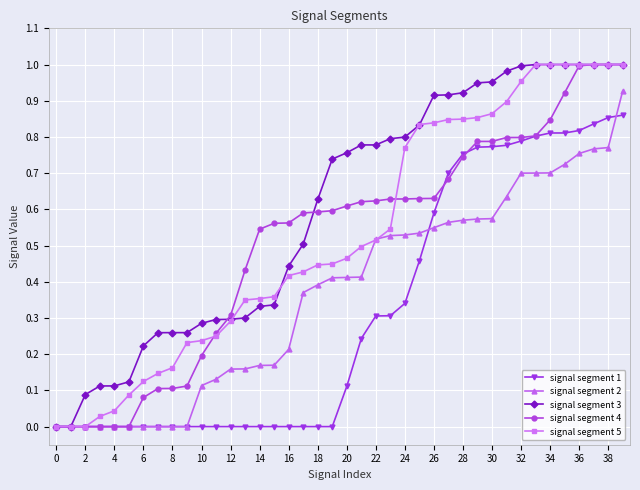

What is the average value of the signal segment 5 series?

0.5